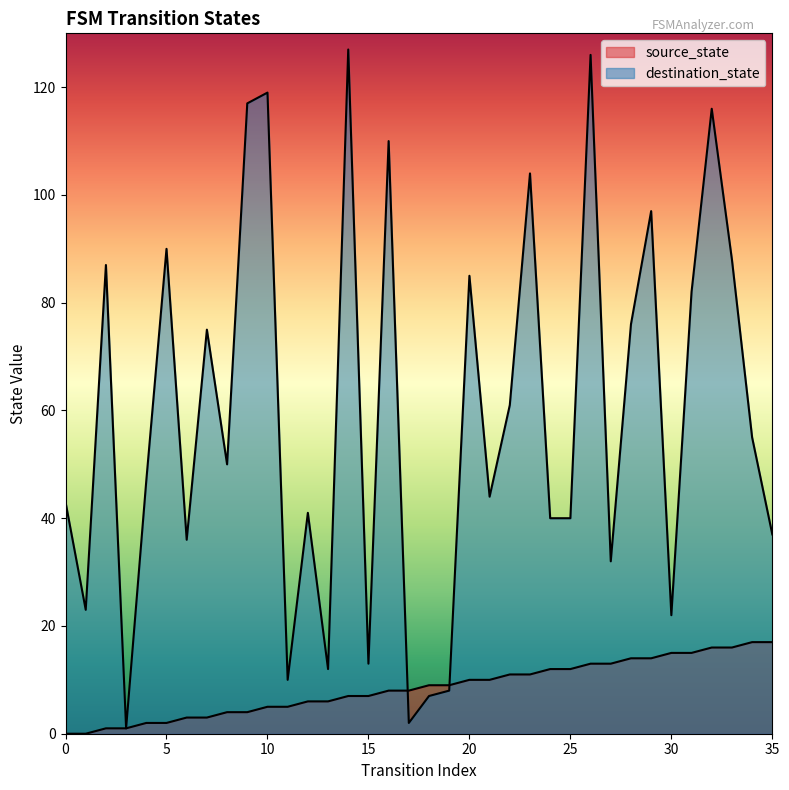

List the series in order of their overall mean, highest first.

destination_state, source_state